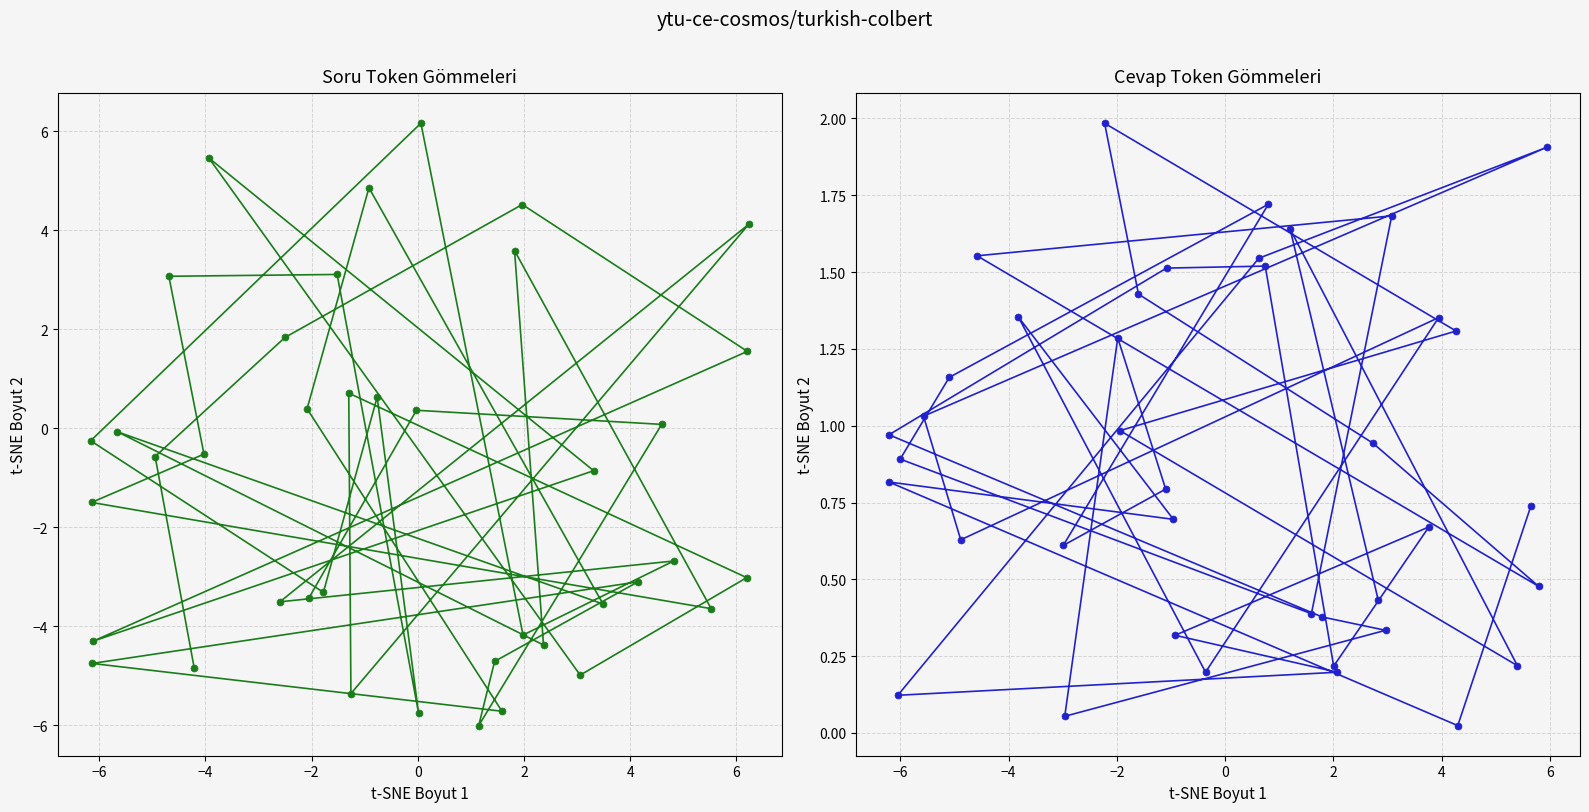

In th1 vs th2, how many points are higher than both neighbors (excluding endpoints)?

13